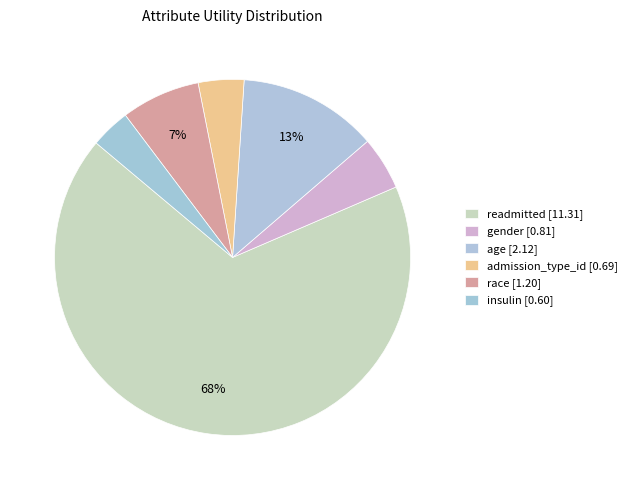

Count the number of slices in the pie.

6